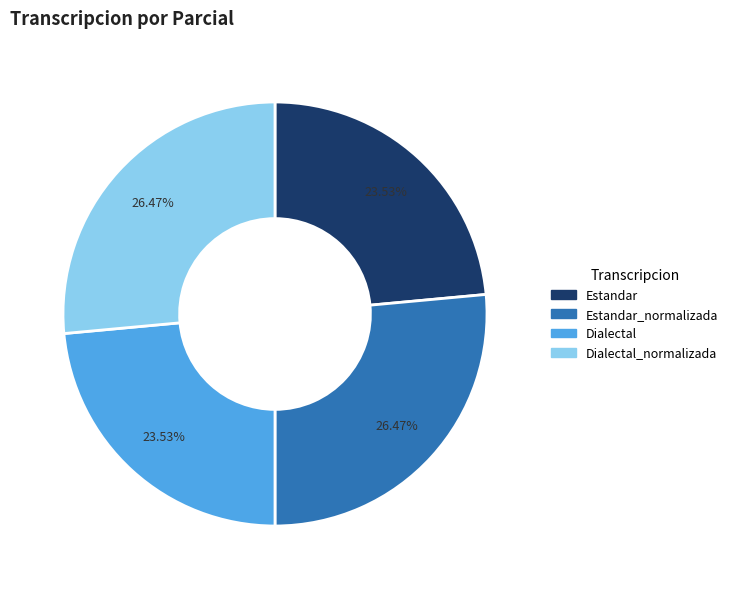

Does any single category account for the majority?

No